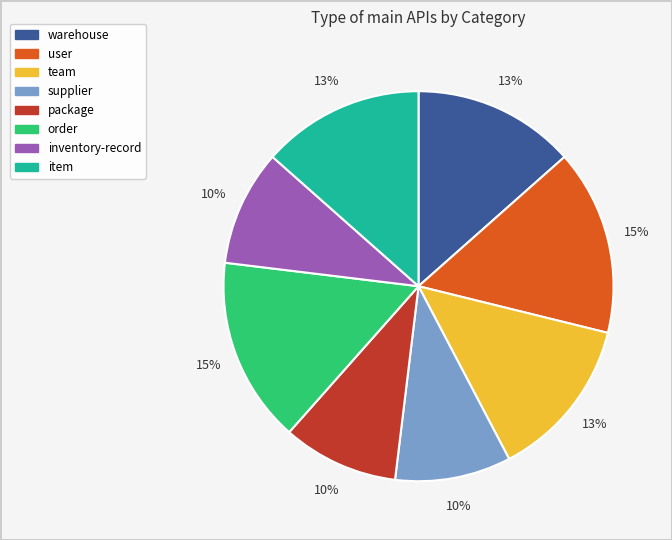

Approximately how many times larger is the value at package compared to inventory-record?

1.0